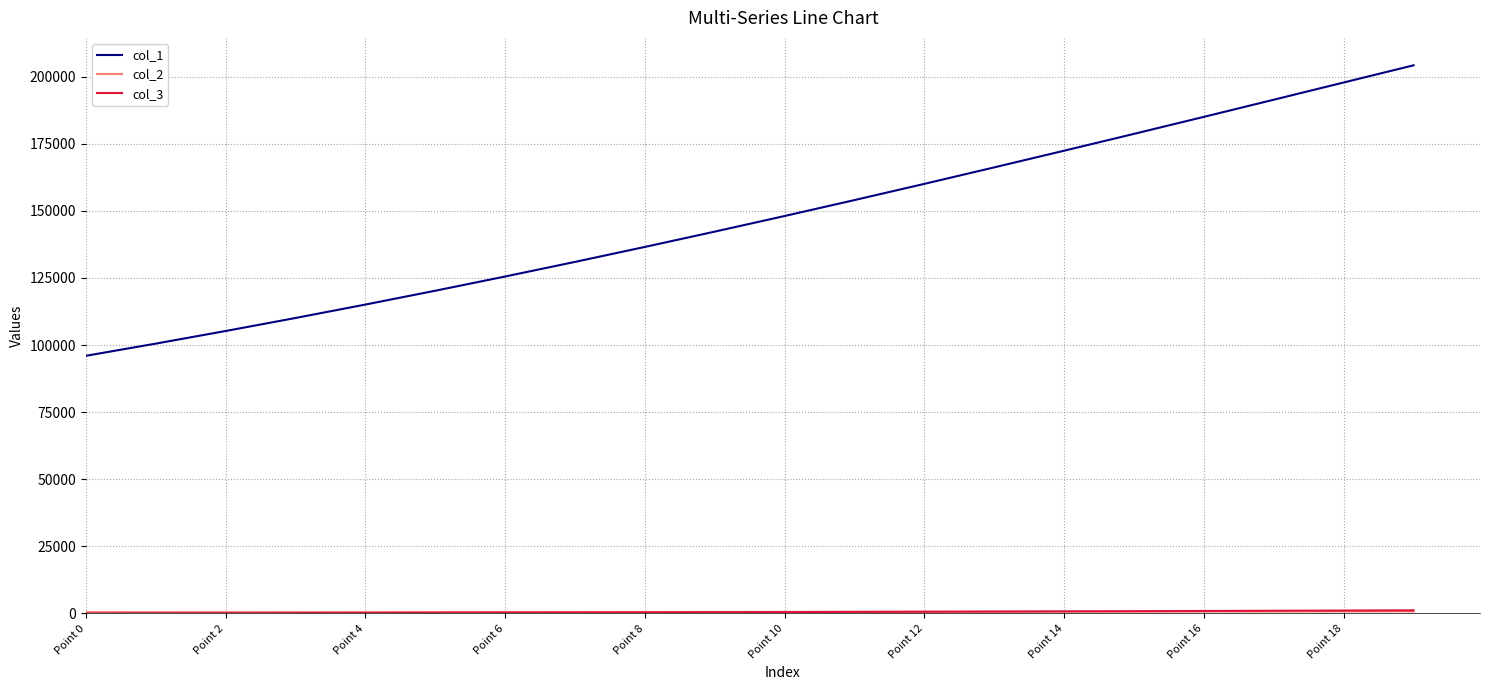

What is the lowest value of the col_1 series?

95994.2